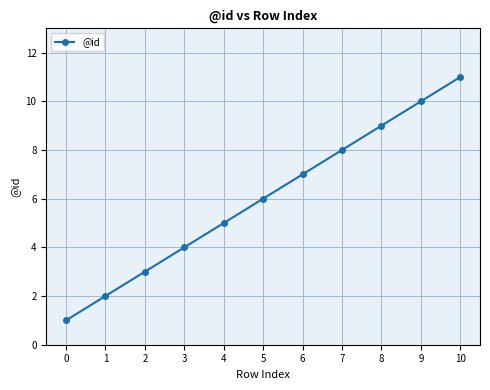

What is the maximum value shown in the chart?

11